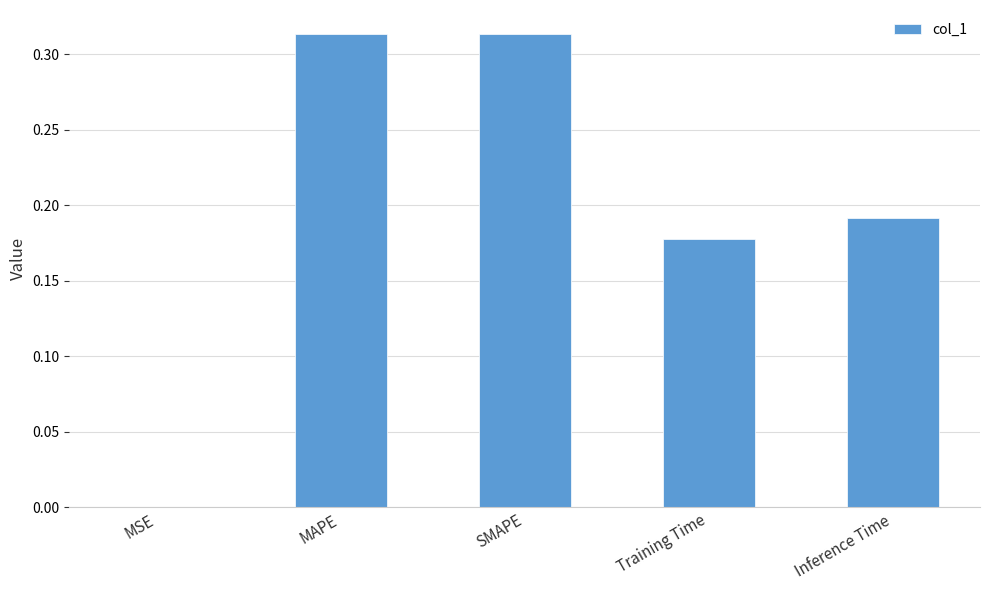

What is the sum of all values?

1.0